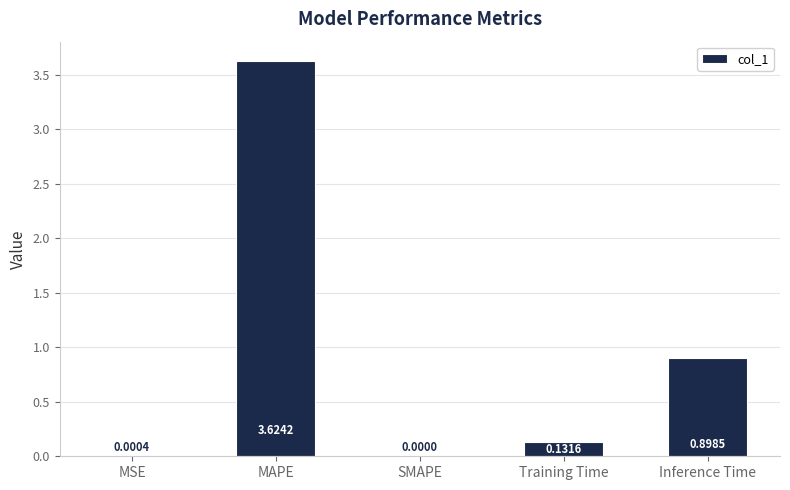

Are the bars horizontal?

No